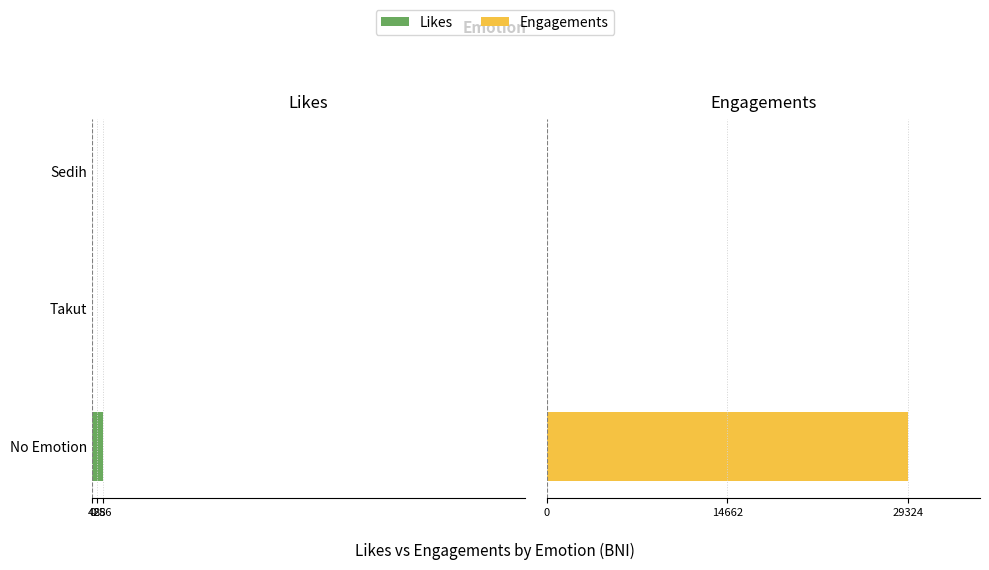

What is the greatest value displayed?

29324